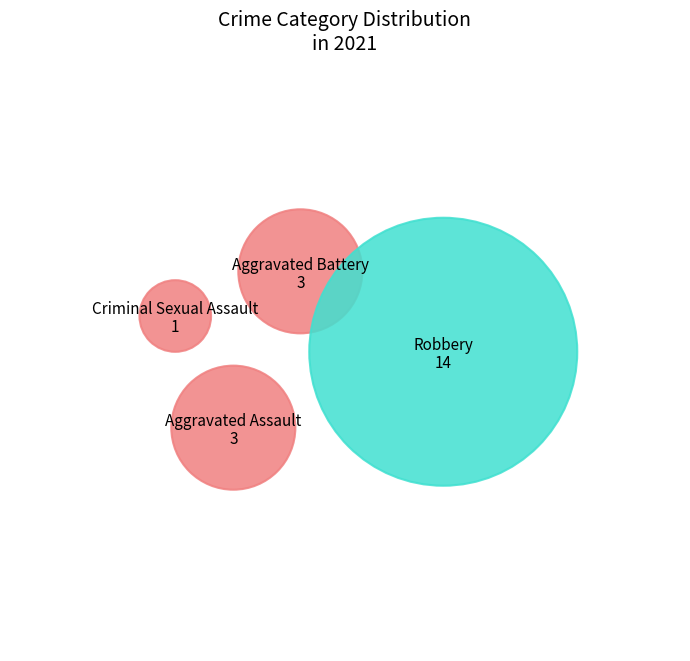

To the nearest percent, what is the difference between the Criminal Sexual Assault and Robbery slice percentages?

62%